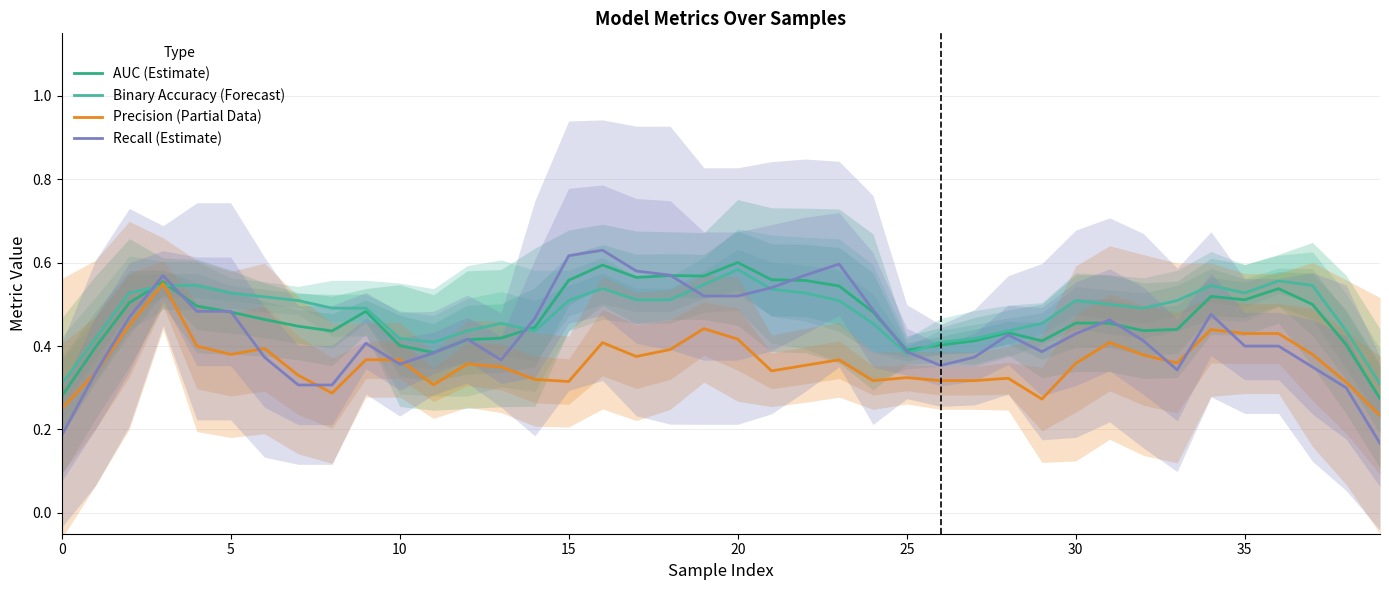

True or false: AUC (Estimate) and Recall (Estimate) cross at least once.

True